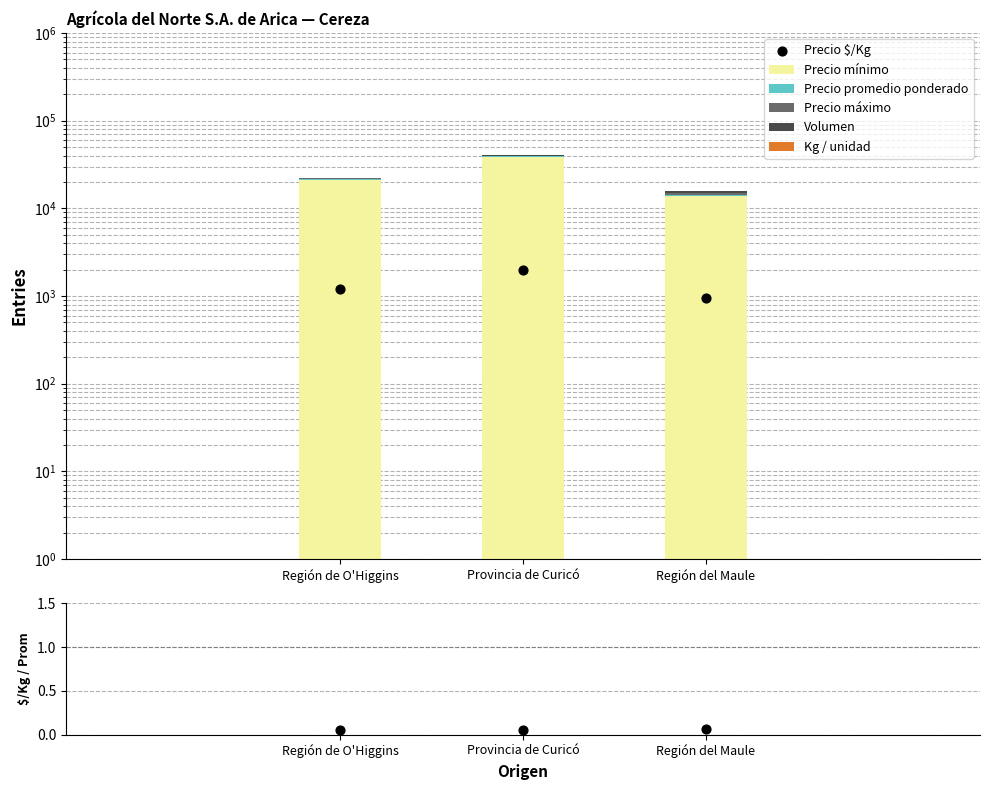

At how many categories does at least one series exceed 3397?

3